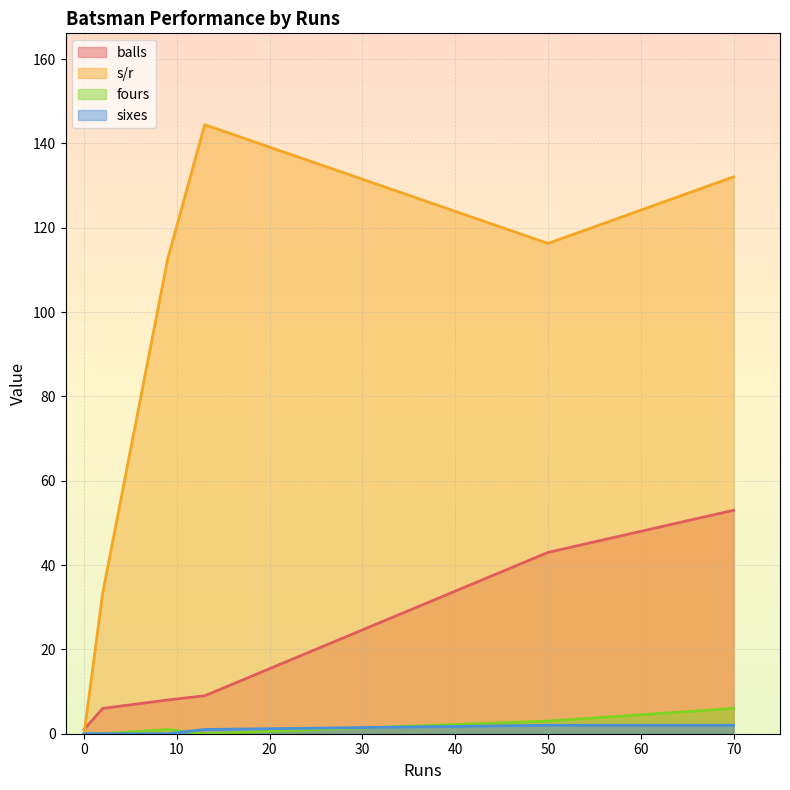

True or false: s/r has a value of -52.0 at 0.

False